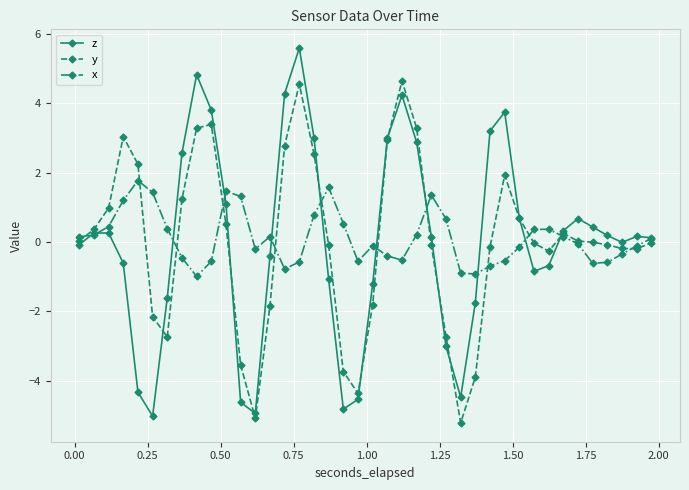

What is the value of the z point at the 17th from the left?

3.0